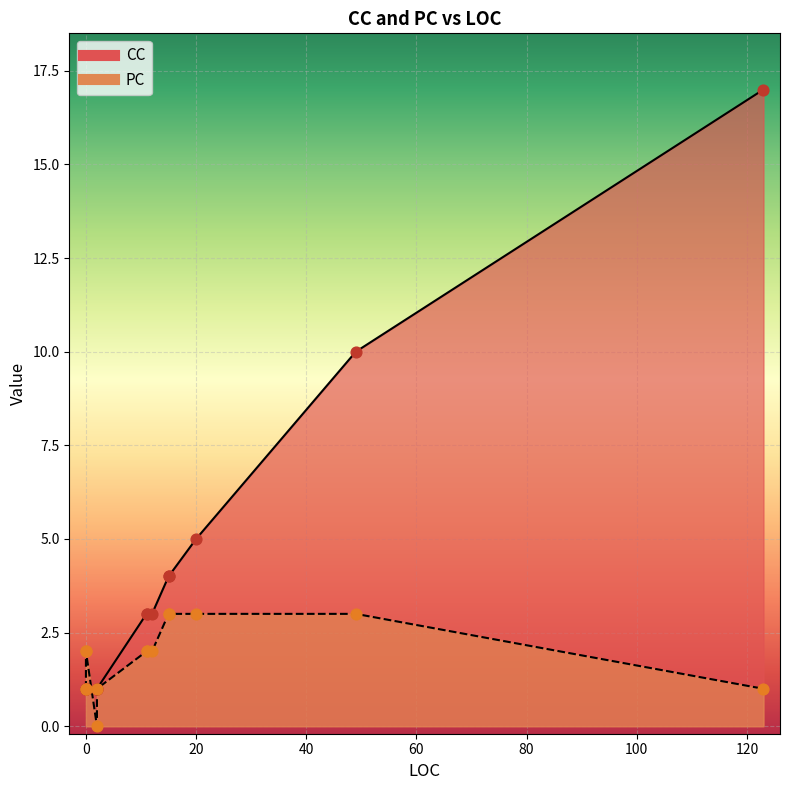

Which series has the largest Y range (max minus min)?

CC